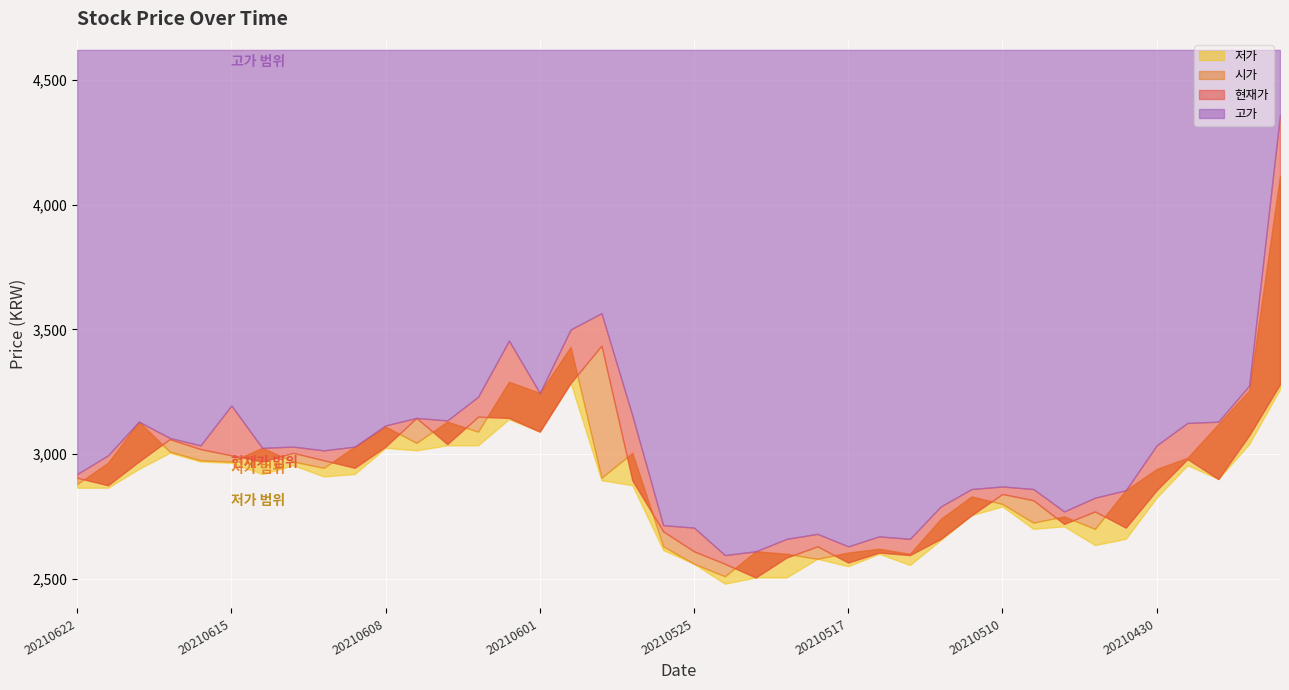

At which label is 시가 closest to 3312?

20210602